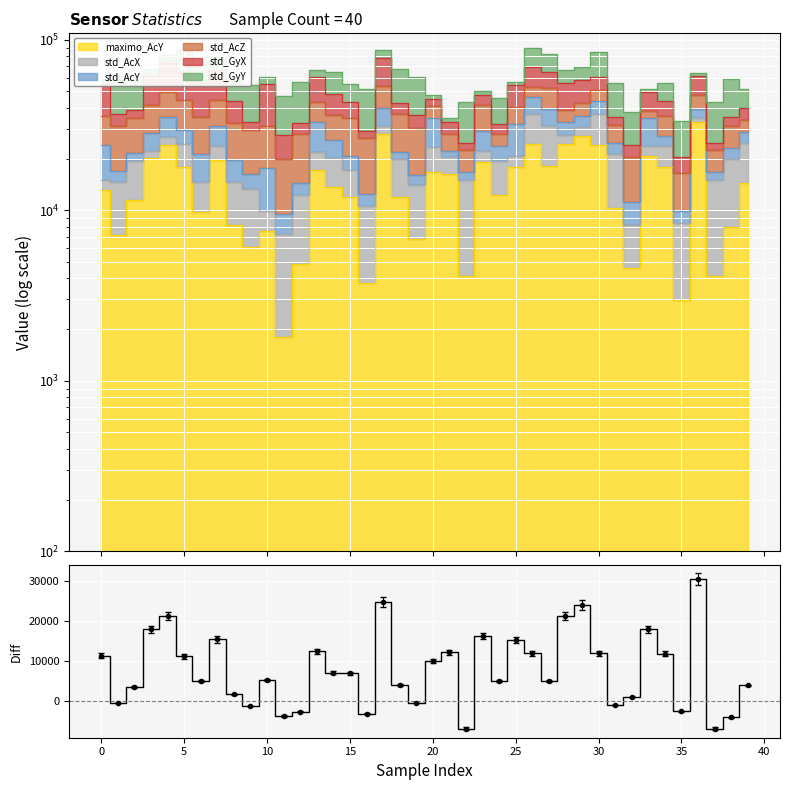

What is the difference between the values at 19 and 39?

4452.2